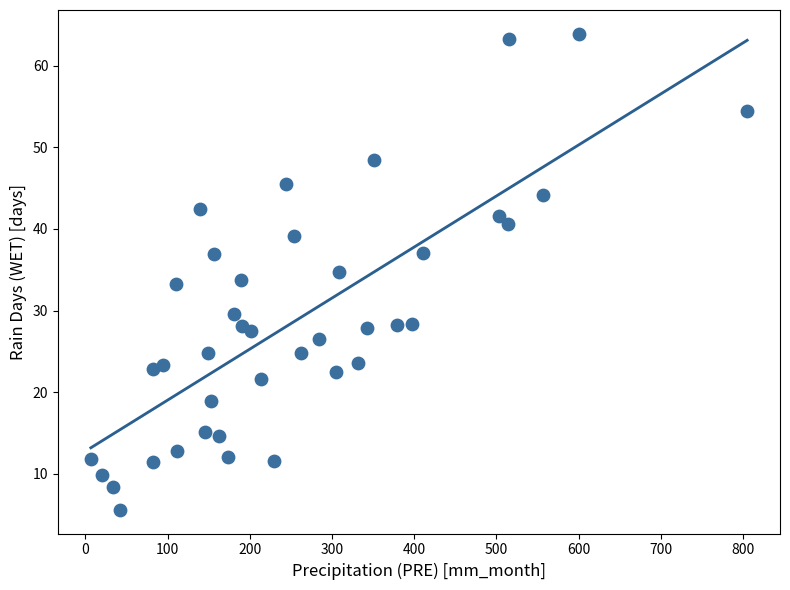

What is the range of X values (max minus min)?

798.5